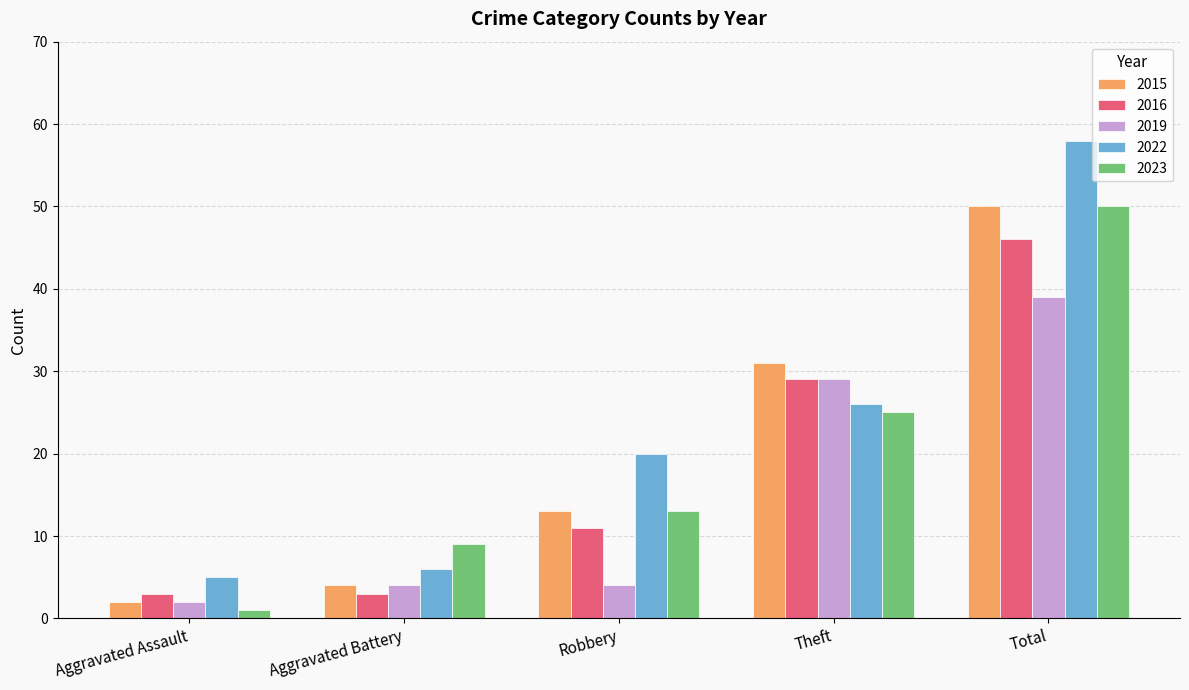

Which series has the widest spread of values?

2022